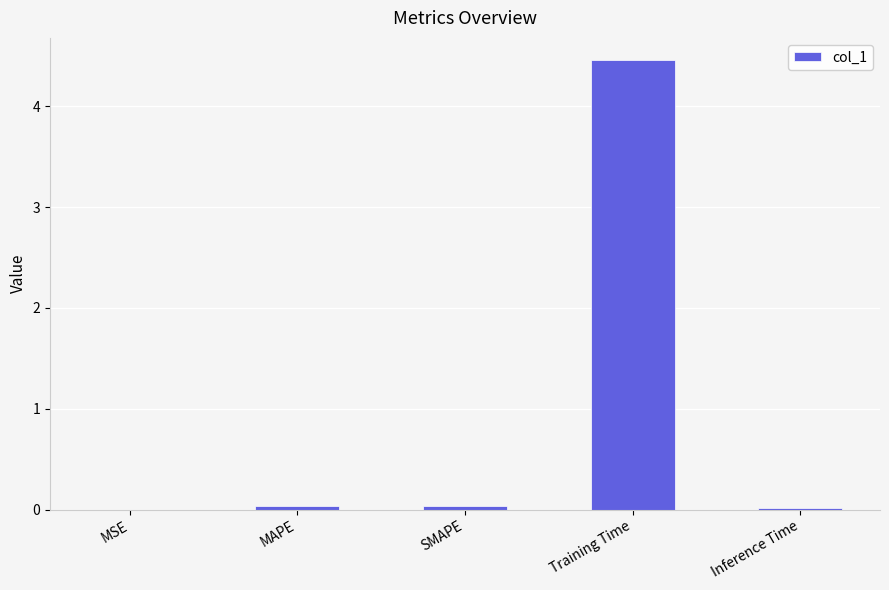

Which has a higher value, SMAPE or Training Time?

Training Time